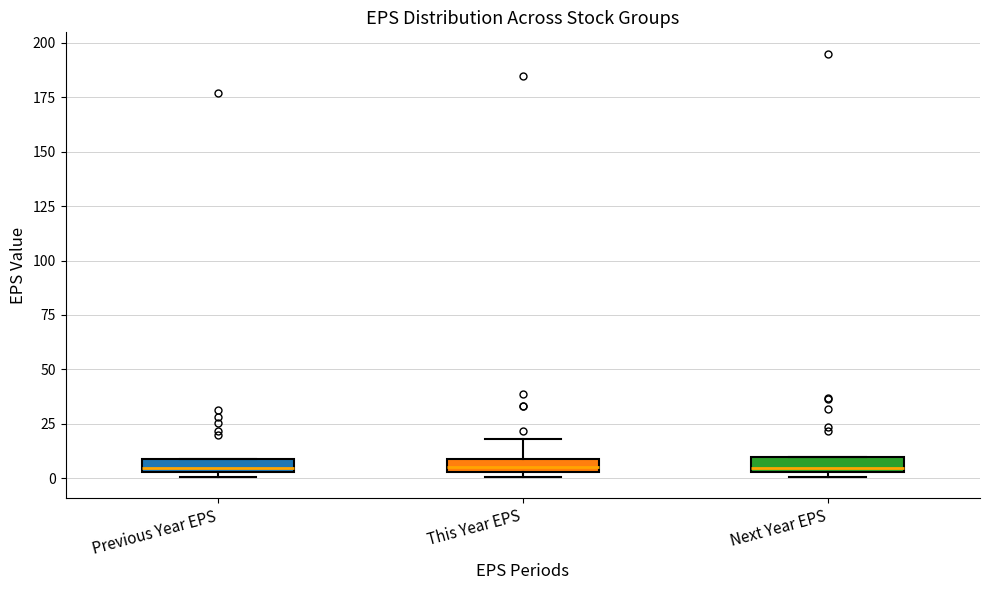

Where is the lower edge of the box for This Year EPS on the y-axis? The values are not printed on the chart, so give them approximately, as read against the axis.

5